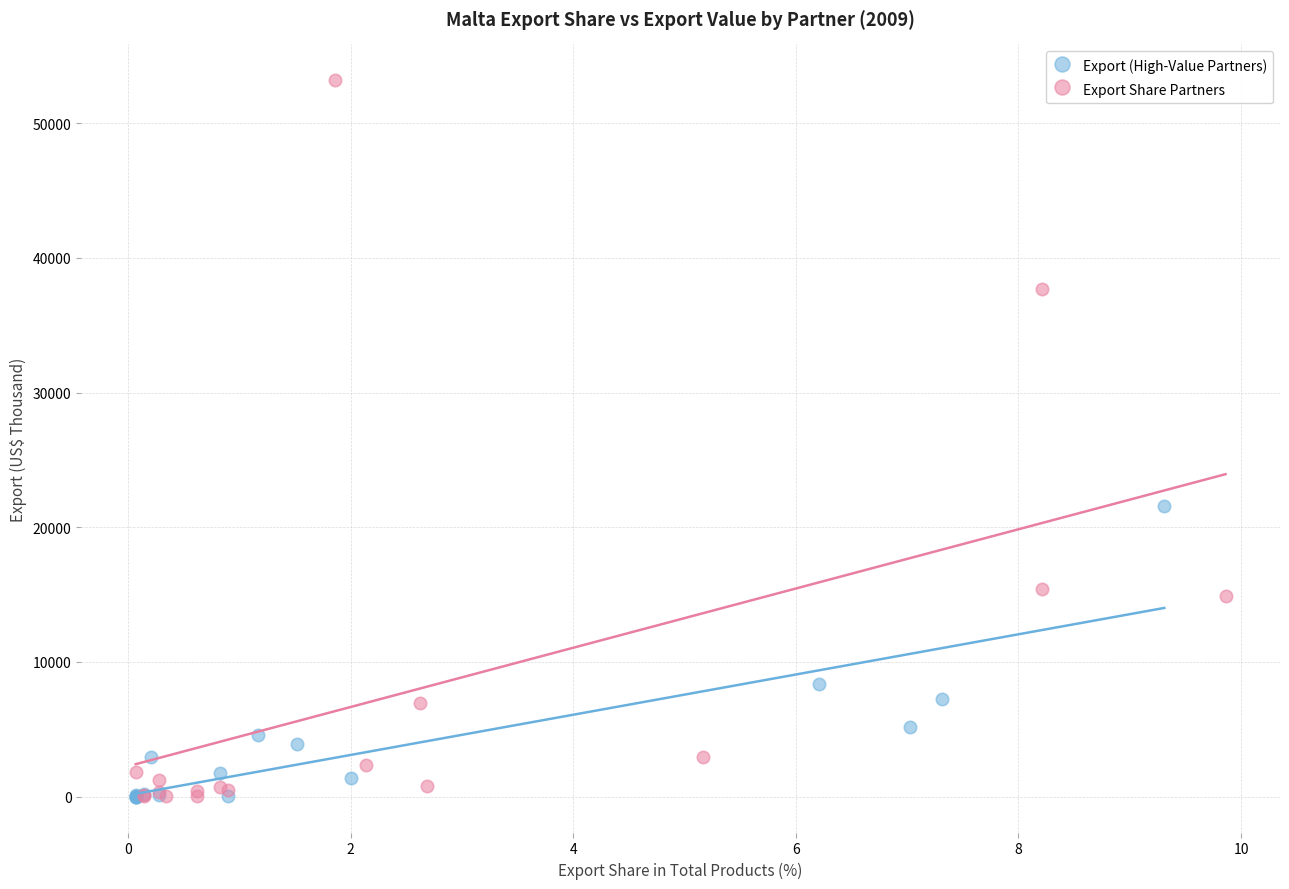

Which series contains the highest Y value?

Export Share Partners